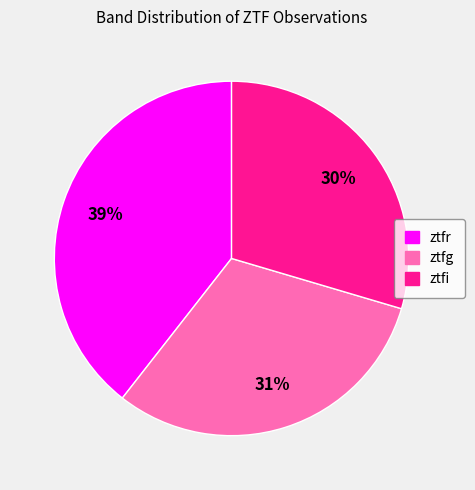

Between ztfg and ztfi, which is larger?

ztfg